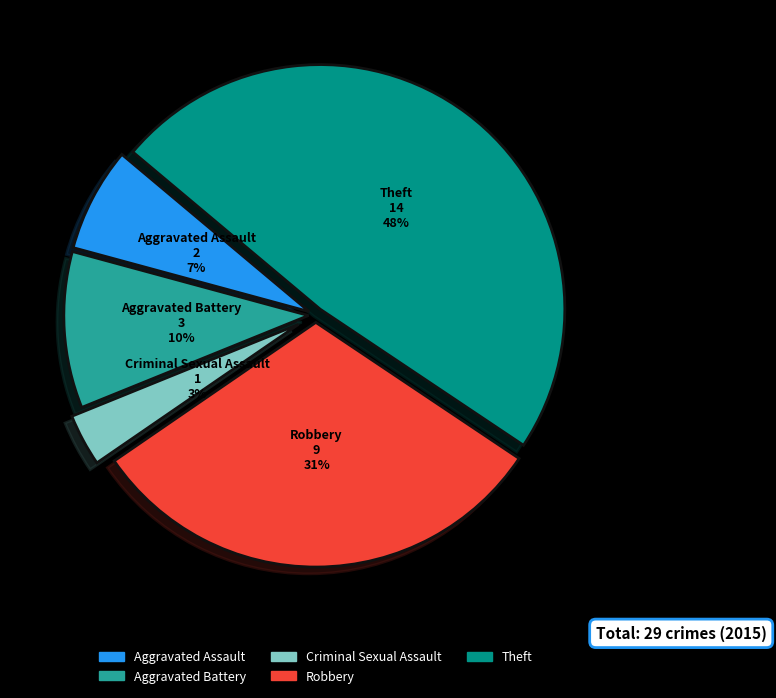

Which has a higher value, Criminal Sexual Assault or Theft?

Theft